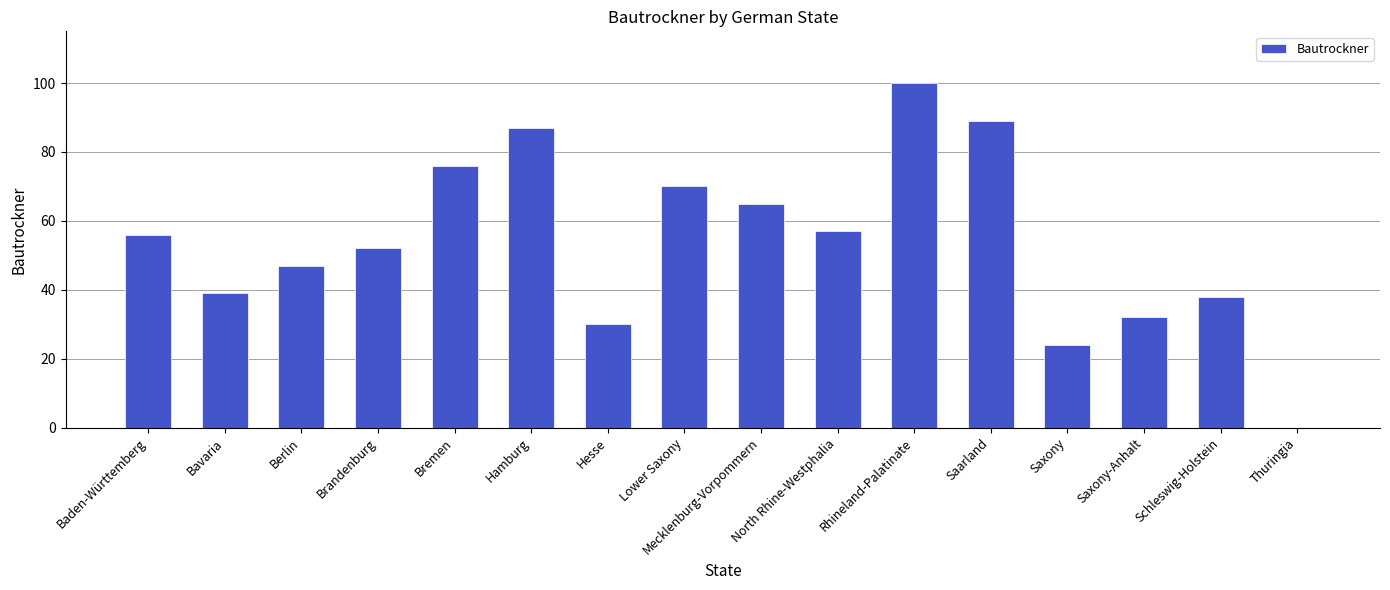

Which label corresponds to the largest value in the chart?

Rhineland-Palatinate